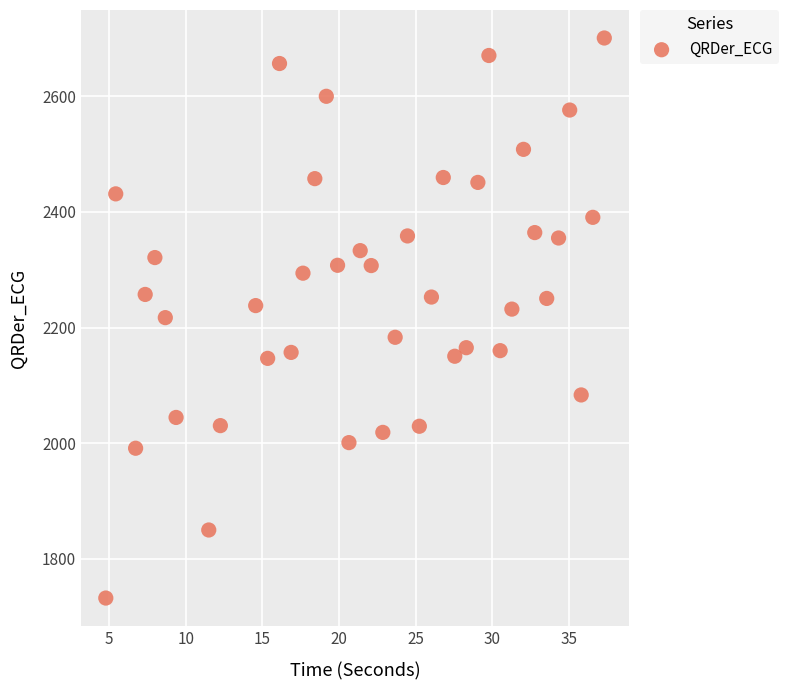

What is the range of X values (max minus min)?

32.5